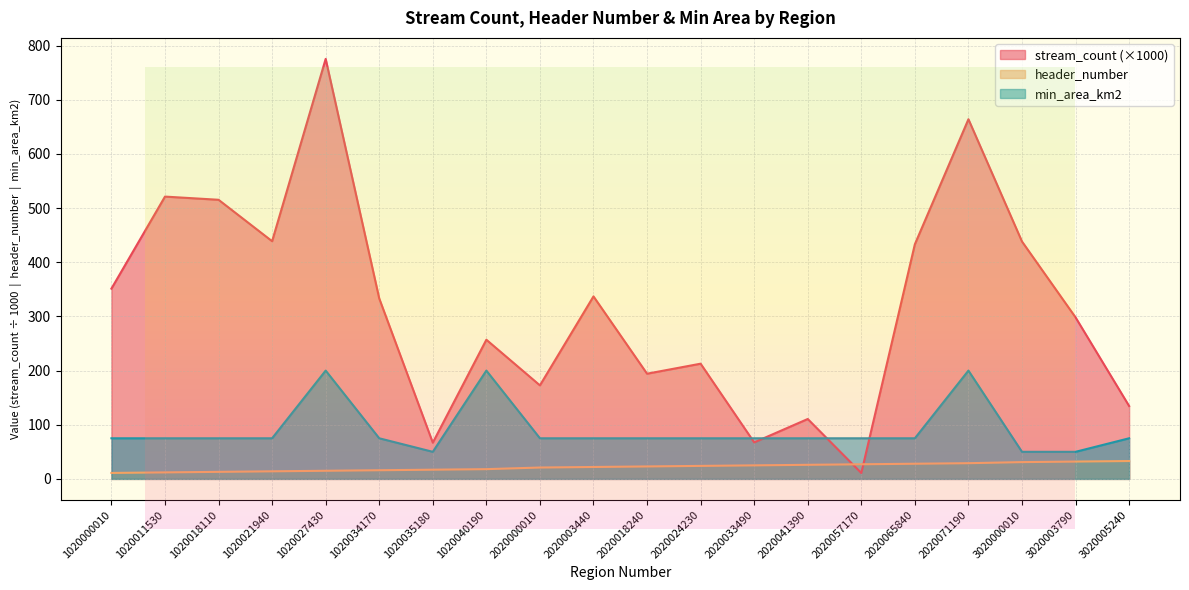

At which category is the sum across all series the highest?

1020027430